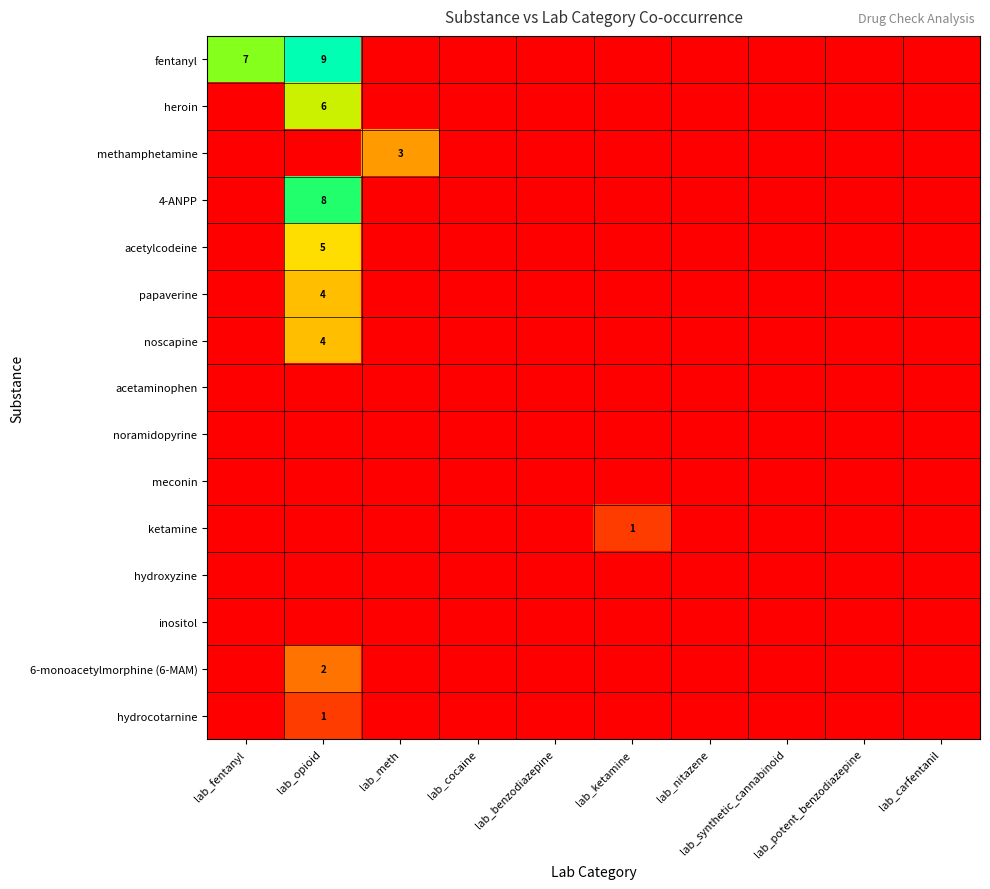

What is the sum of all heroin values?

6